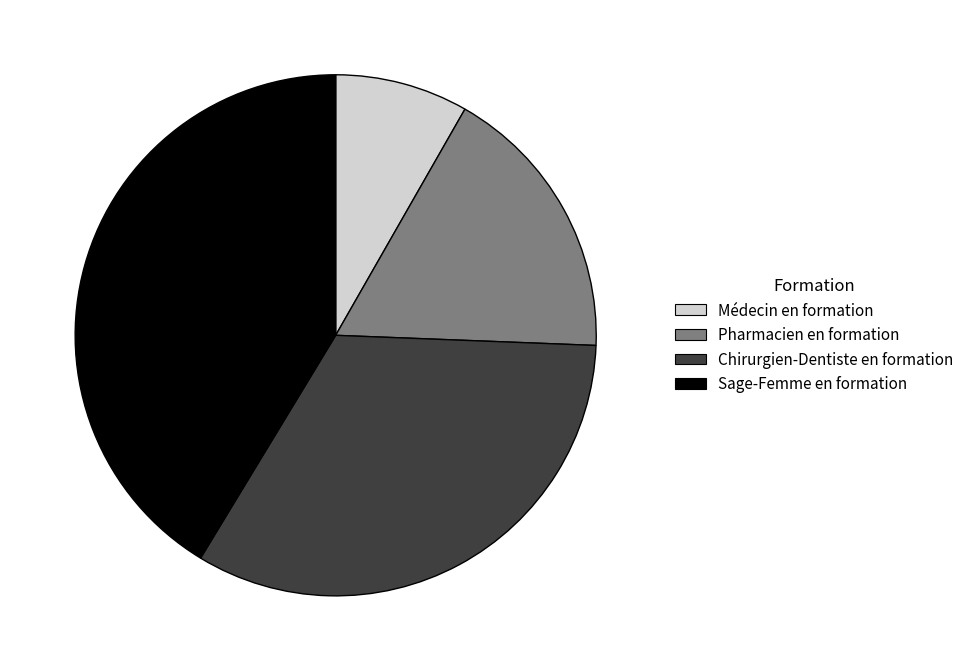

How many segments does this pie chart have?

4